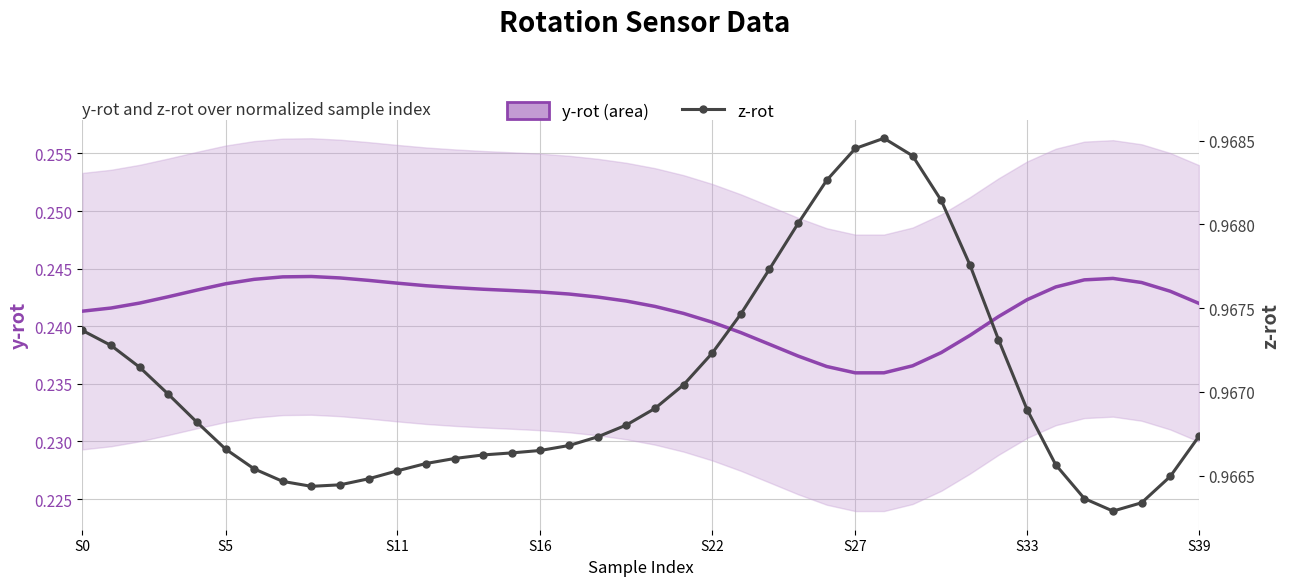

Is the value of y-rot at 27 greater than the value of z-rot at 12?

No